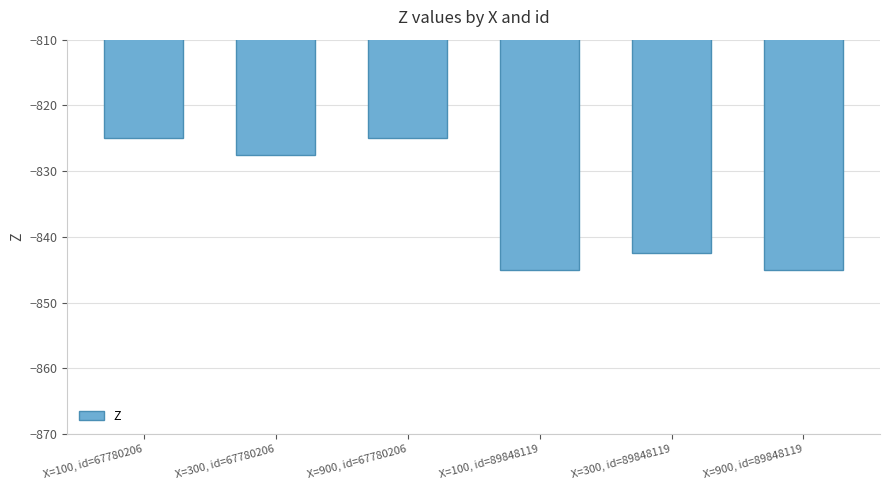

What is the value of the 3rd bar from the left?

-825.0